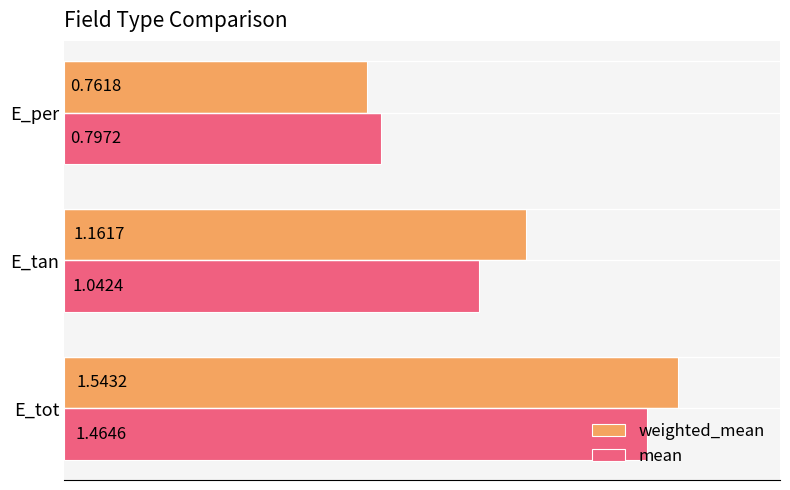

What is the difference between the mean values at E_tot and E_per?

0.7